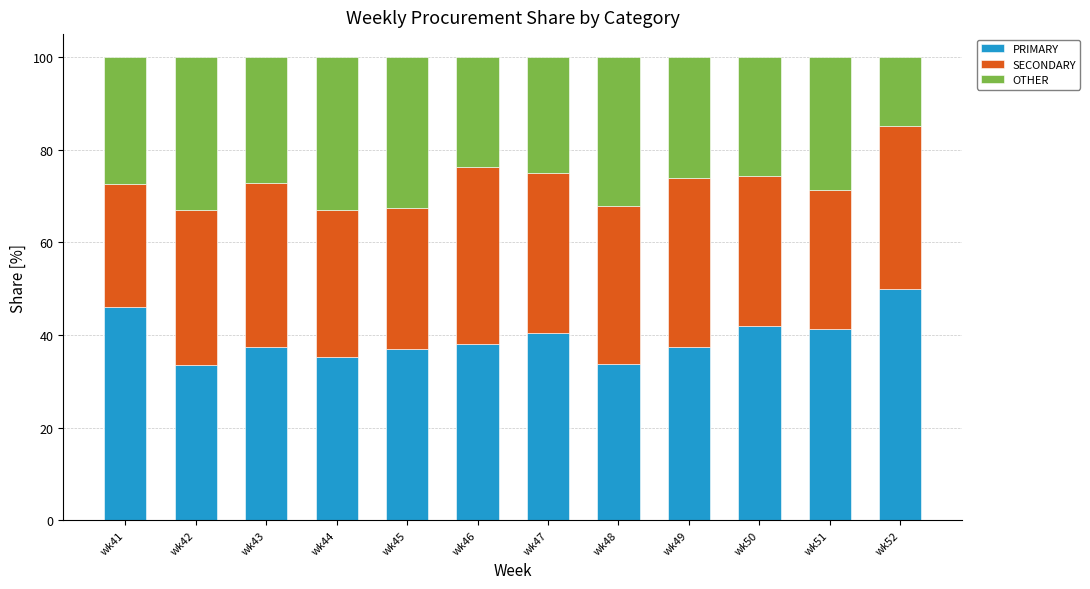

What is the total value across all series at wk47?

100.0